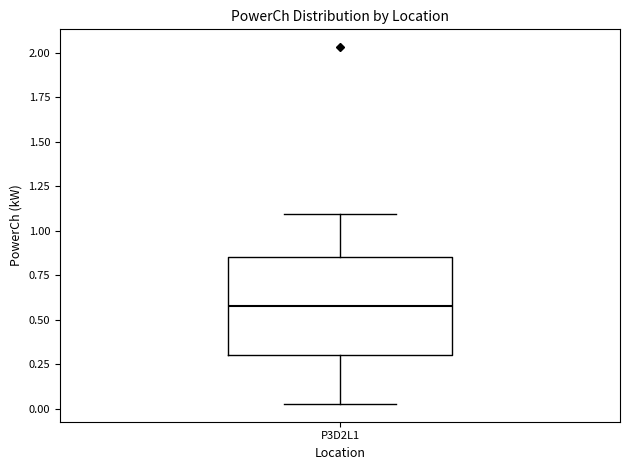

Read this box plot against the y-axis: the position of the median line, the range covered by the box, and the ends of both whiskers. The values are not printed on the chart, so give them approximately, as read against the axis.

median 0.60, box 0.30 to 0.85, whiskers 0.05 to 1.10